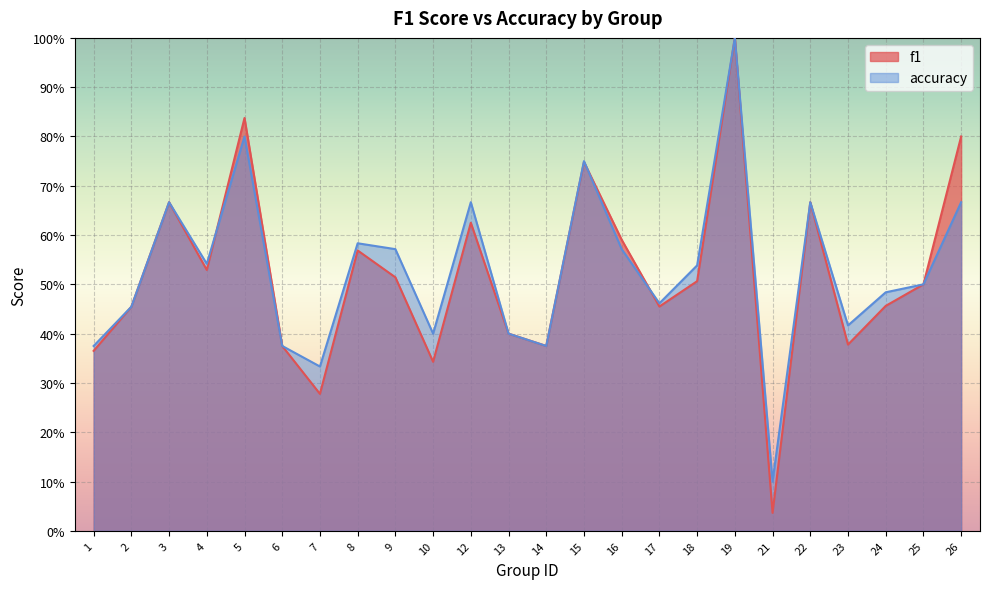

What is the sum of the accuracy values at 18 and 8?

1.1